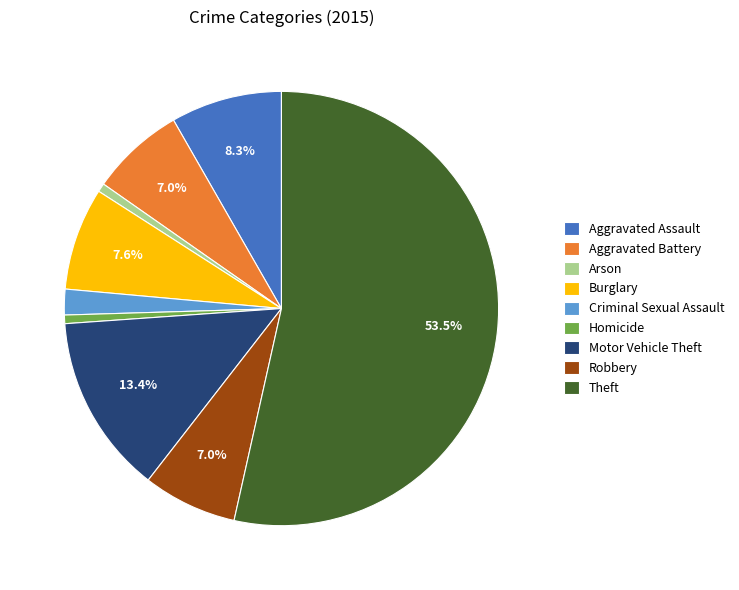

Is there any slice that represents more than half of the pie?

Yes